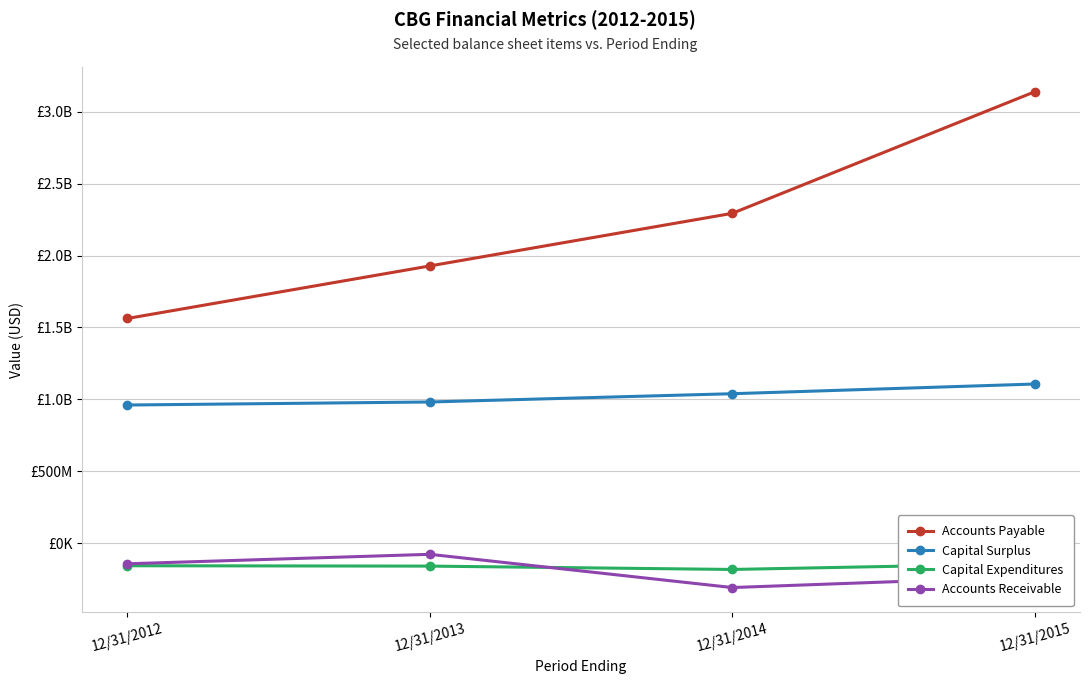

True or false: Capital Surplus has more than 2 points higher than both neighbors.

False